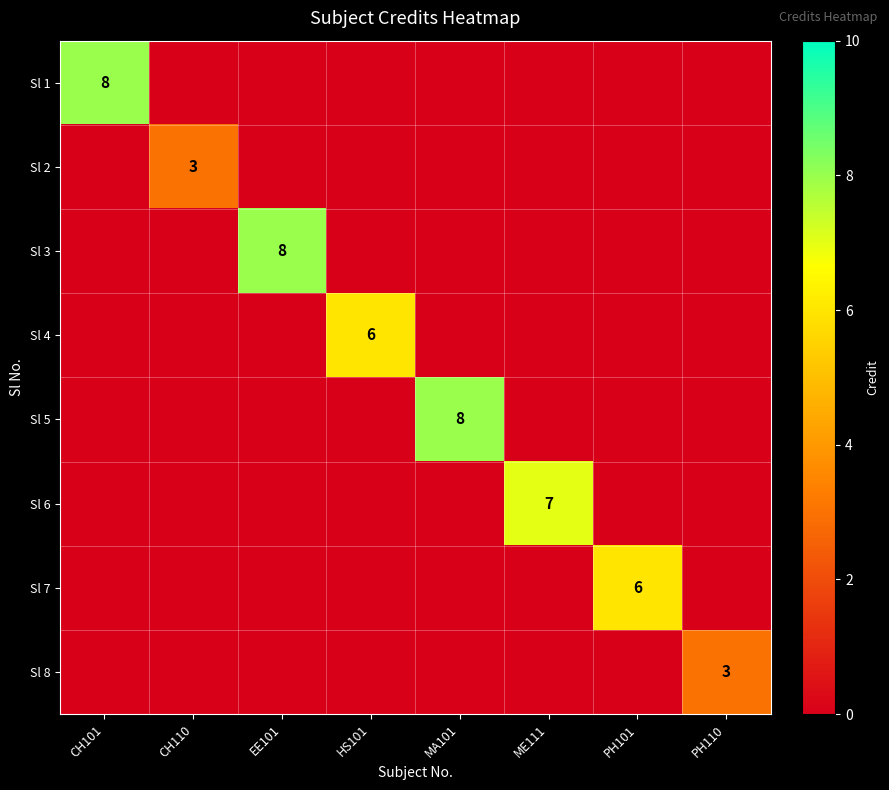

The value of Sl 1 at CH101 is 13. True or false?

False